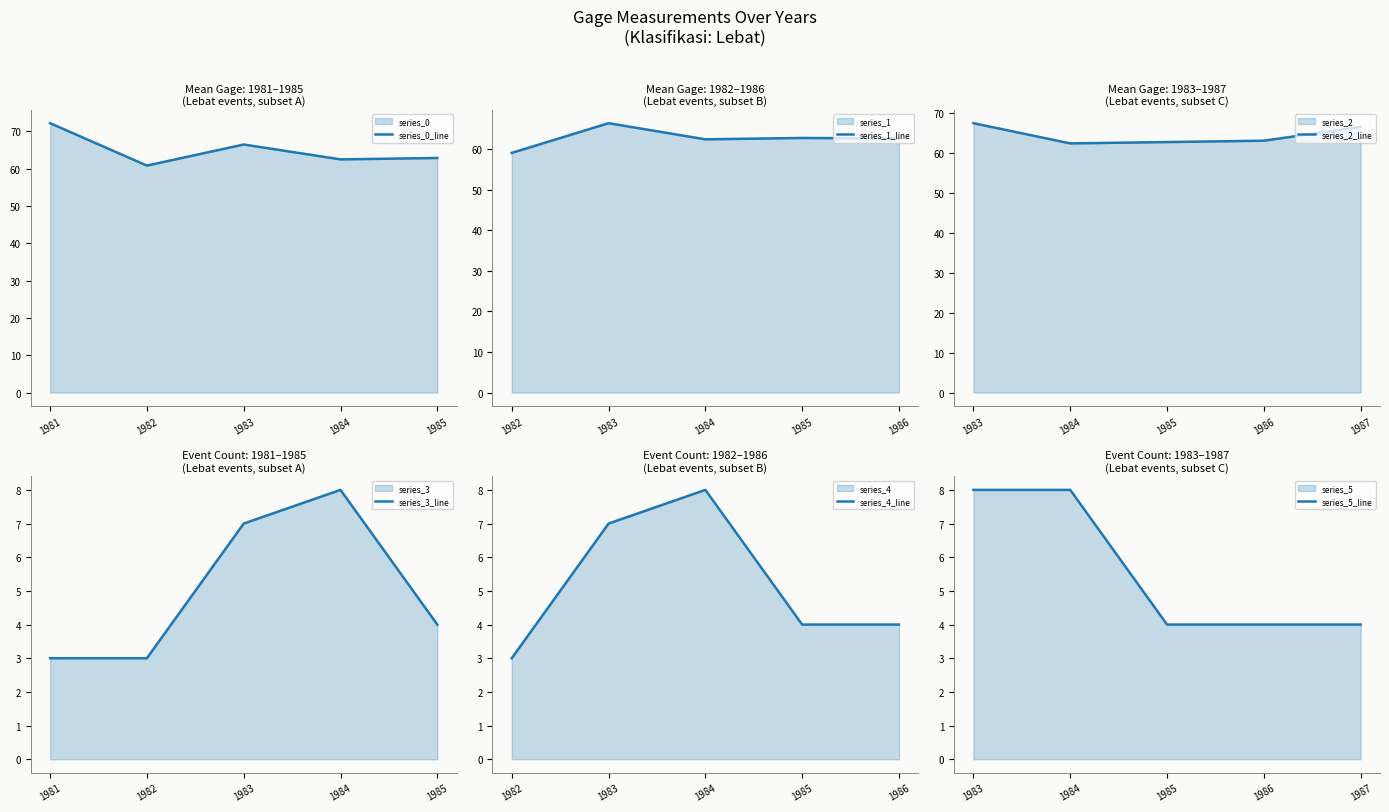

In series_3_line, how many points are higher than both neighbors (excluding endpoints)?

1